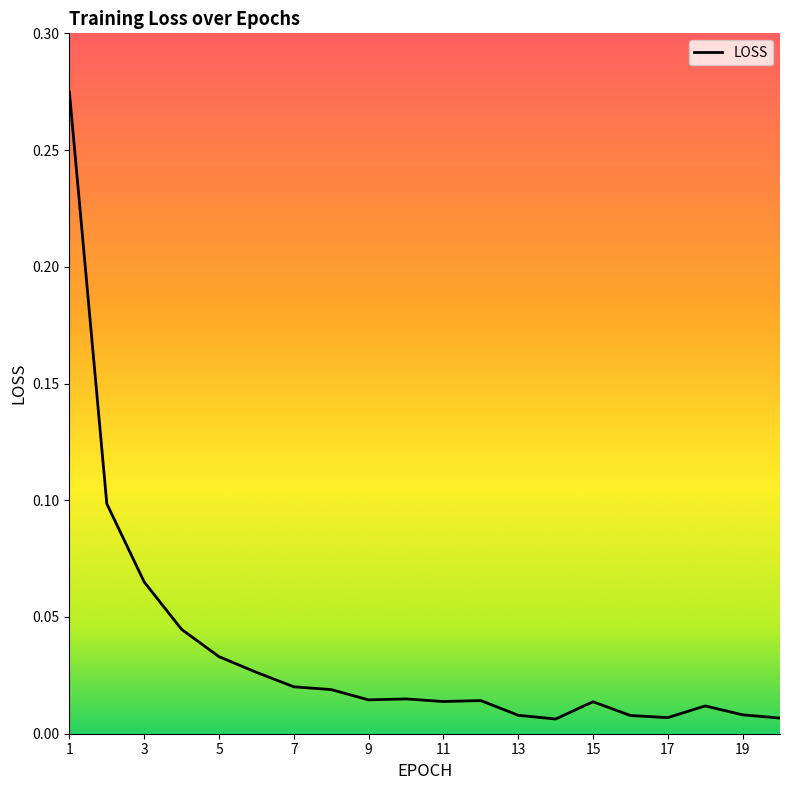

What is the value of the 3rd point from the left?

0.1